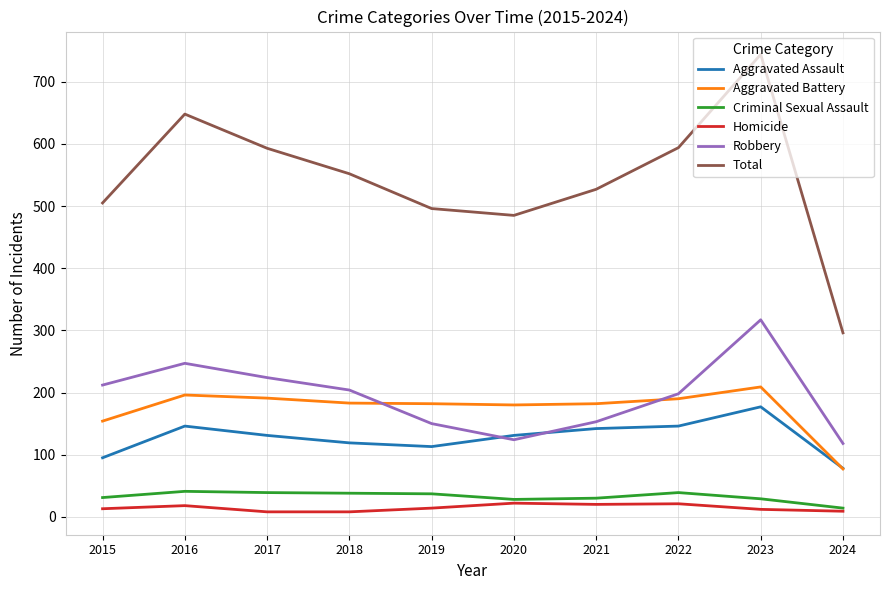

Rank the series at 2022 from highest to lowest value.

Total, Robbery, Aggravated Battery, Aggravated Assault, Criminal Sexual Assault, Homicide